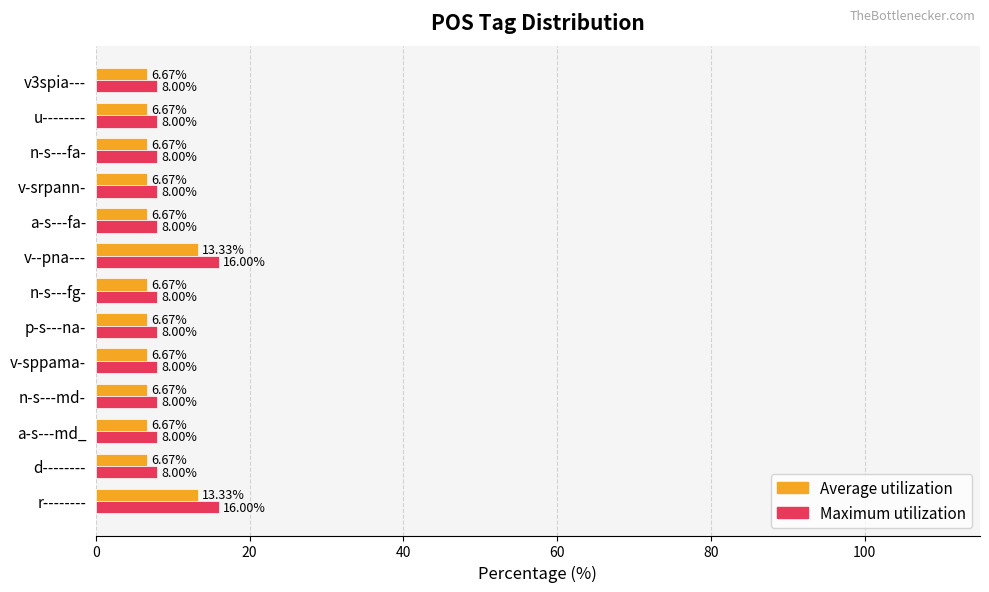

What is the sum of the Maximum utilization values at r-------- and v3spia---?

24.0